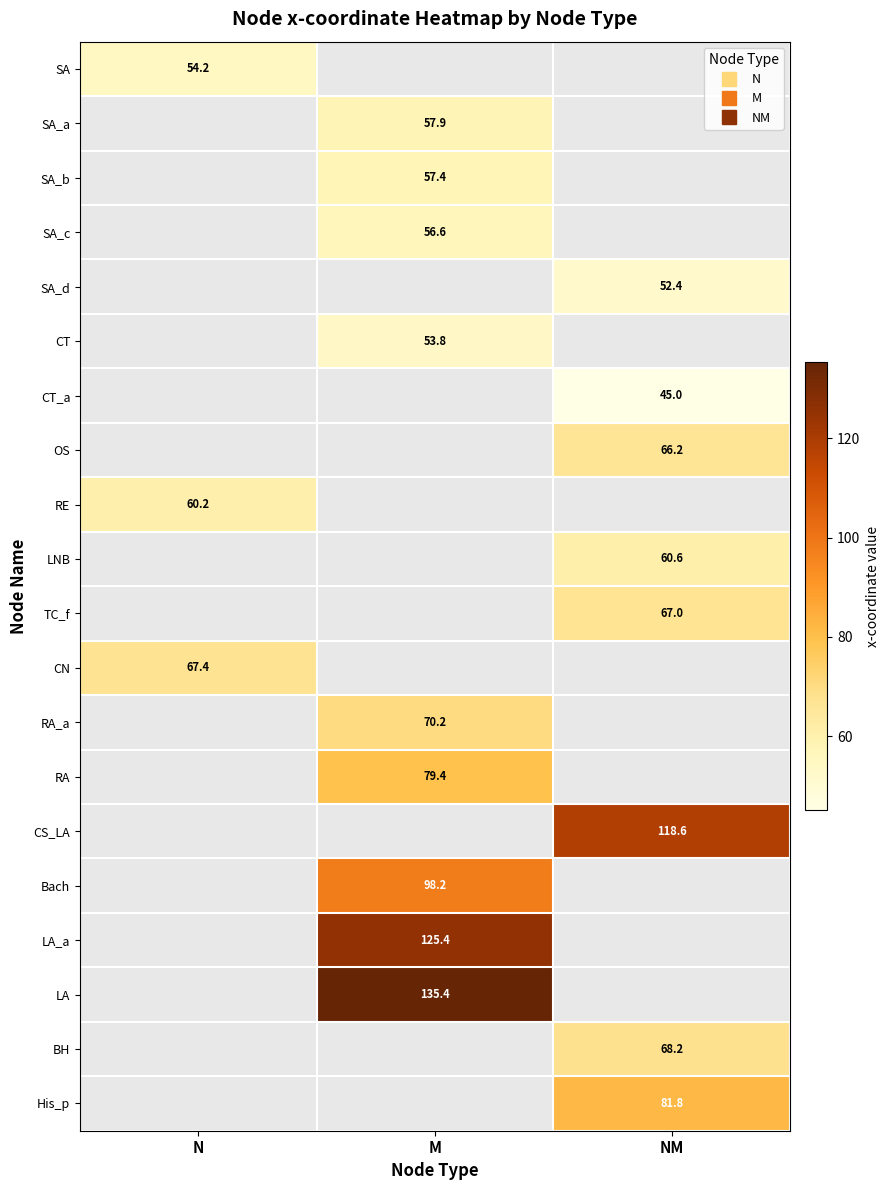

Count the number of data series in this chart.

20